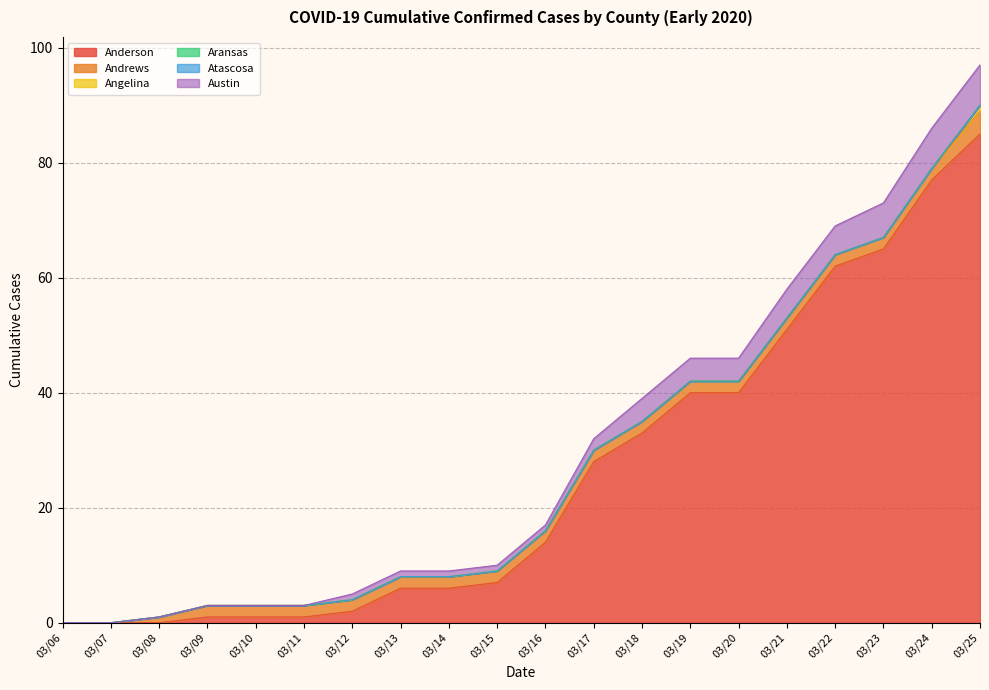

How many series are shown in this chart?

6